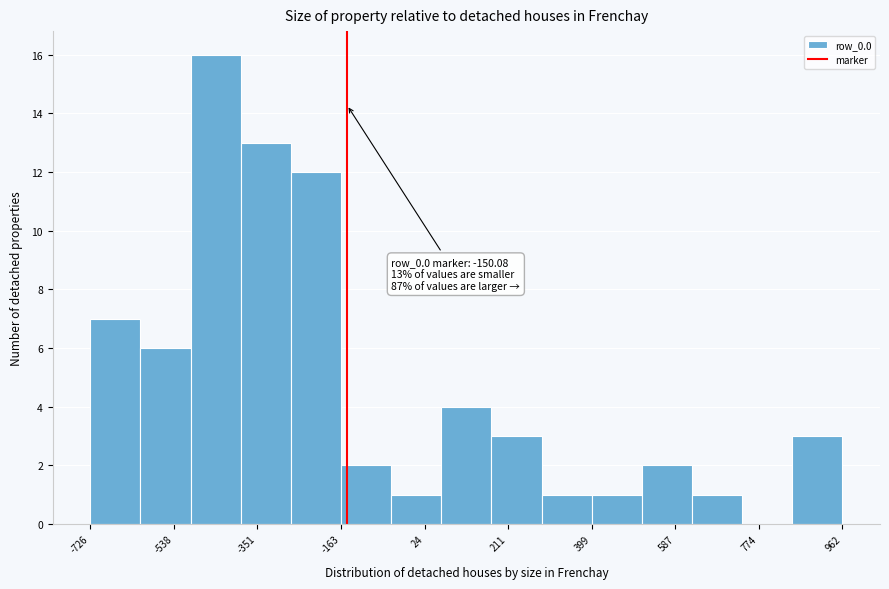

Over which range of the x-axis is the bar tallest?

-500 to -380